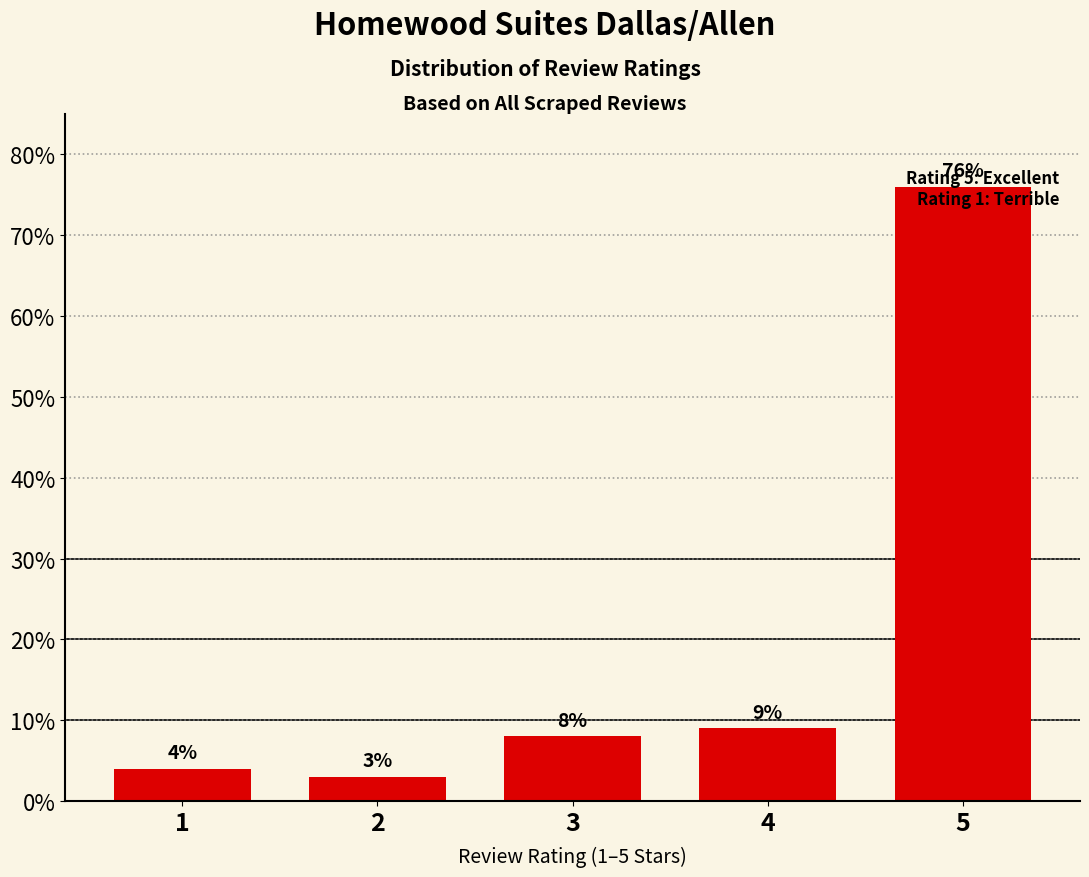

Does the chart contain stacked bars?

No